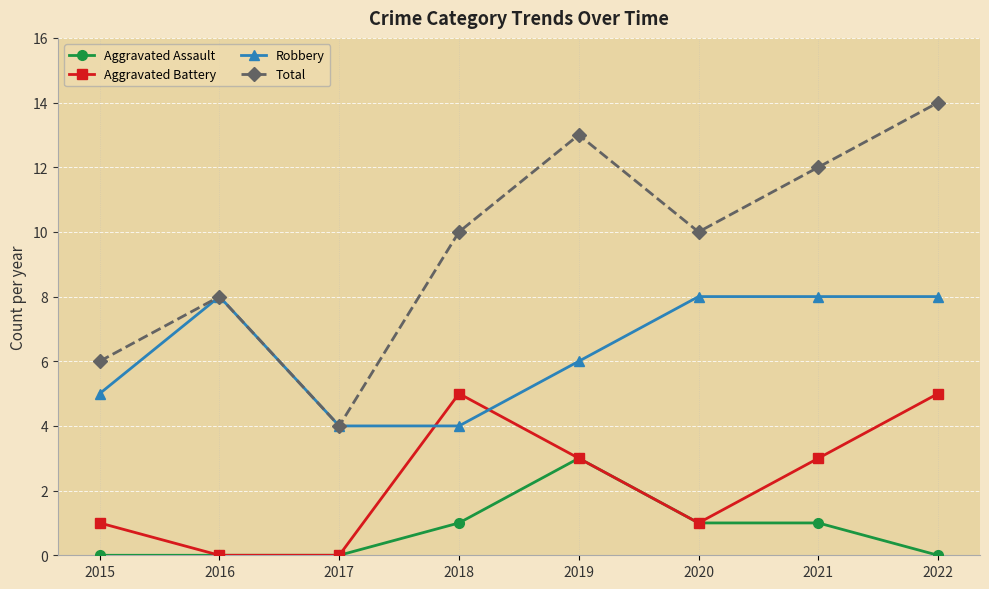

What is the difference between the Total values at 2022 and 2016?

6